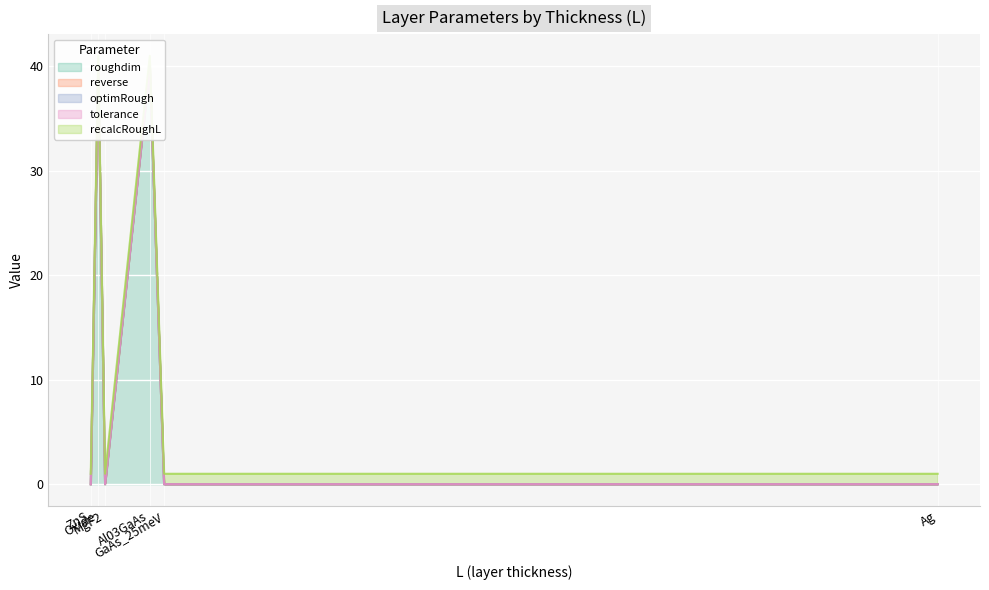

How many intersections are there between tolerance and roughdim?

2